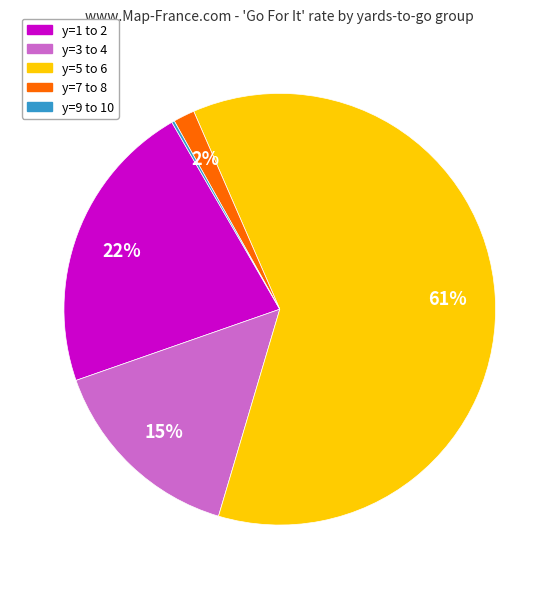

Which slice is the largest?

y=5 to 6